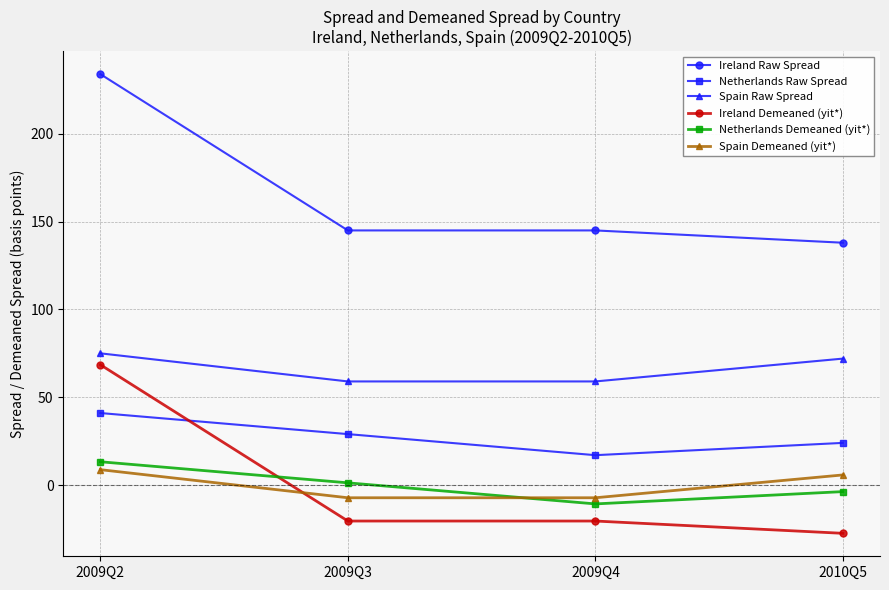

After their last crossing, which series has the higher values: Ireland Demeaned (yit*) or Netherlands Raw Spread?

Netherlands Raw Spread